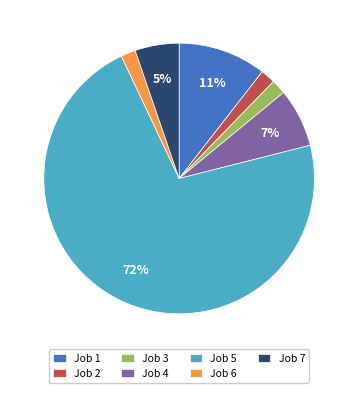

Combined, do Job 5 and Job 1 account for over 50%?

Yes